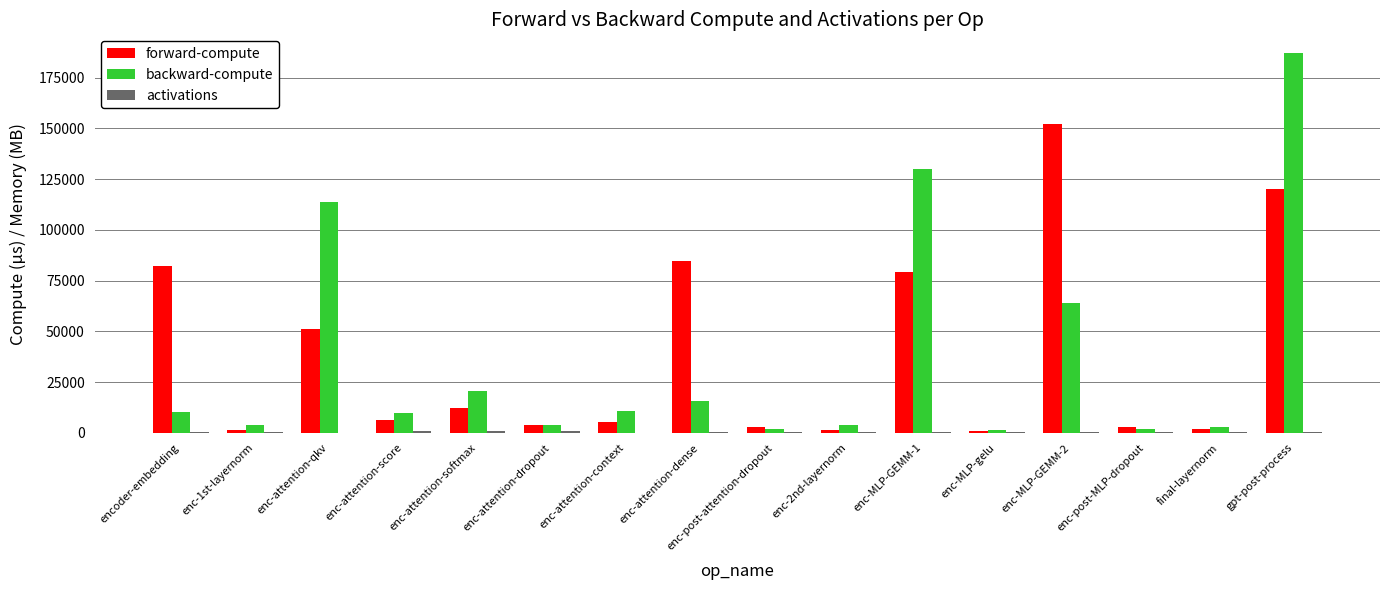

What is the maximum value shown in the chart?

186946.6